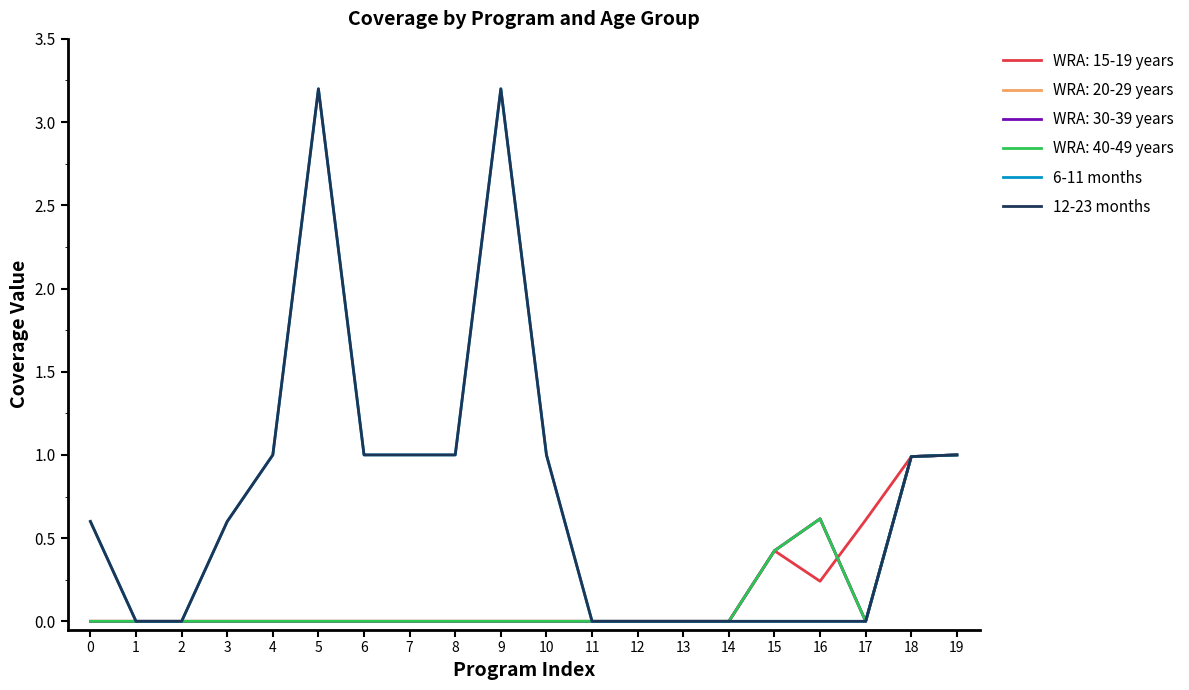

True or false: 12-23 months and 6-11 months cross at least once.

False